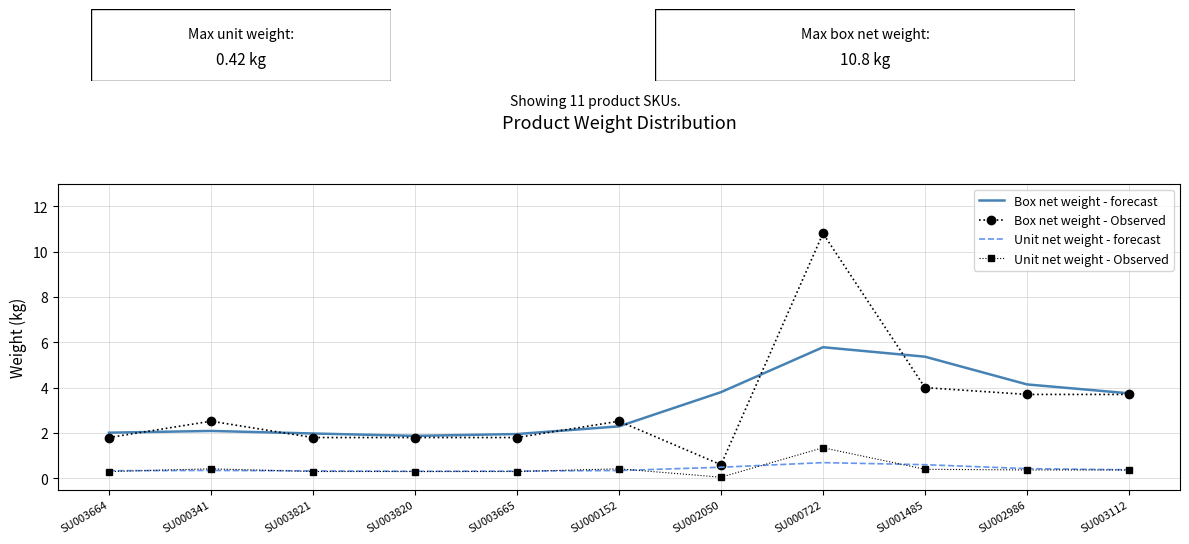

What is the difference between the highest and lowest values at SU003821?

1.7